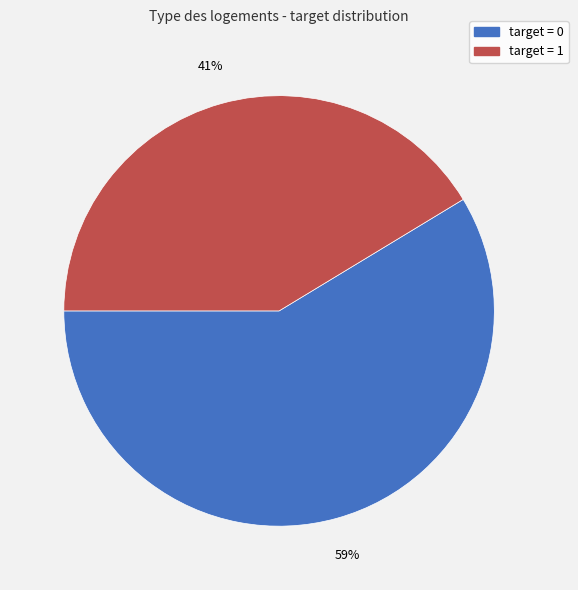

Is it true that target = 0 is 66% of the pie?

False